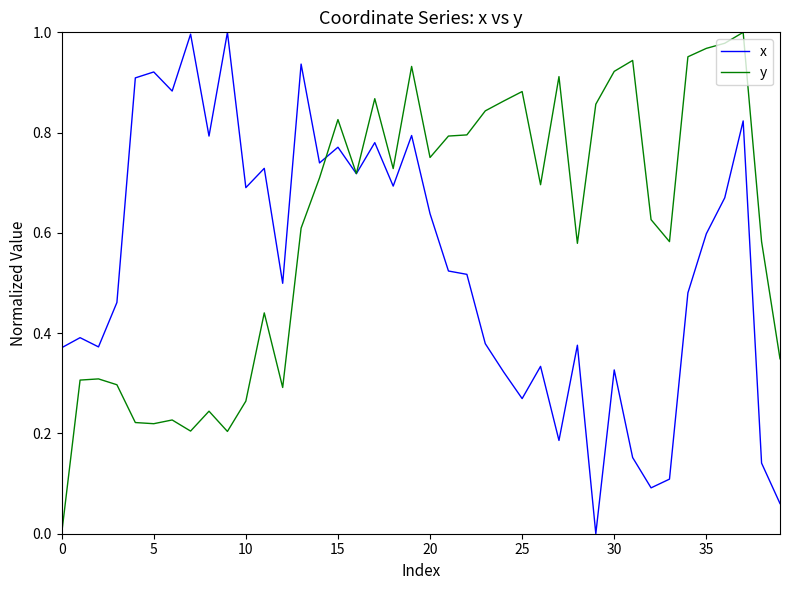

List the series in order of their overall mean, highest first.

y, x